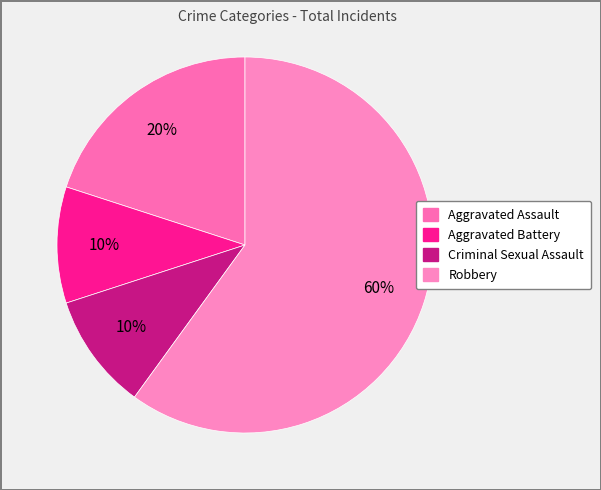

Which has a higher value, Aggravated Battery or Criminal Sexual Assault?

Aggravated Battery